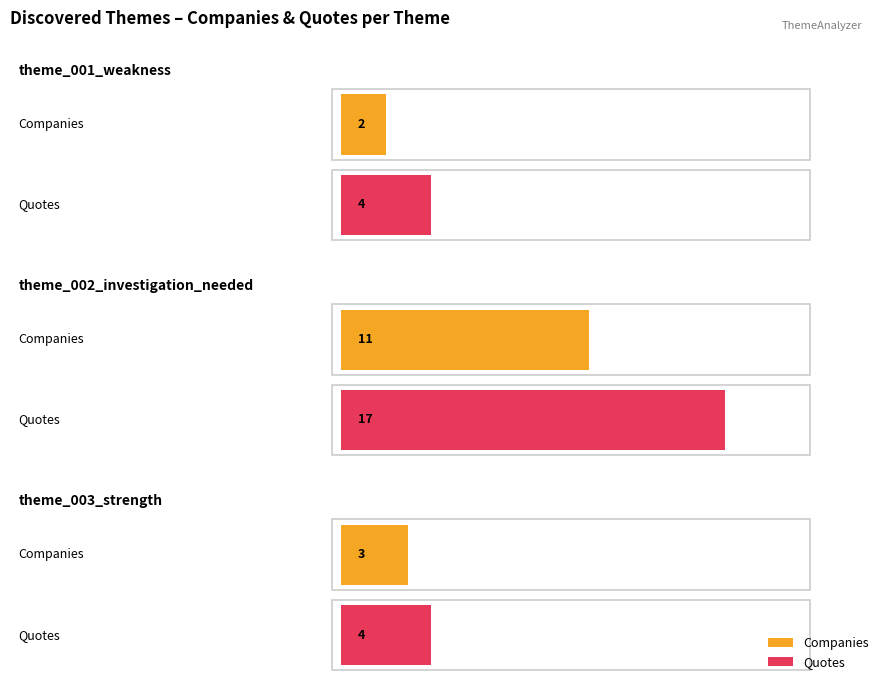

Rank the series by their average value, from lowest to highest.

Companies, Quotes